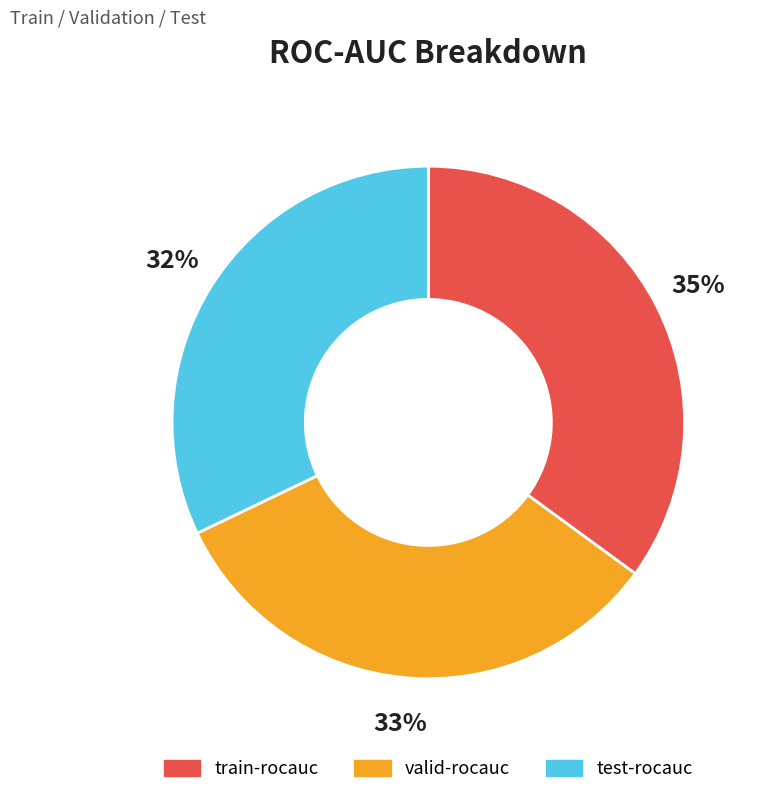

To the nearest percent, what portion does test-rocauc represent?

32%